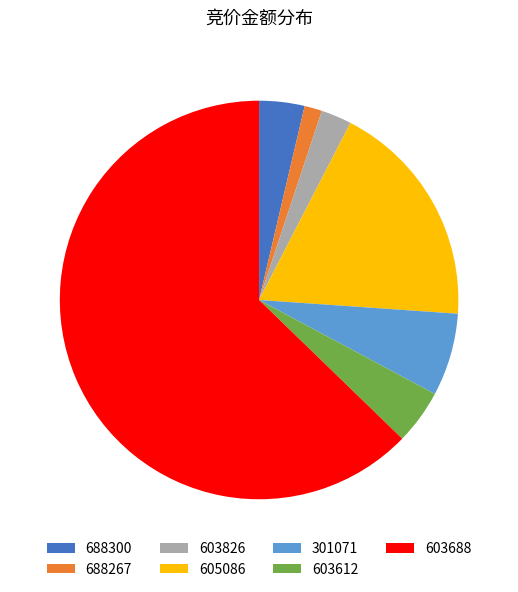

What is the ratio of the value at 603612 to the value at 603688?

0.1